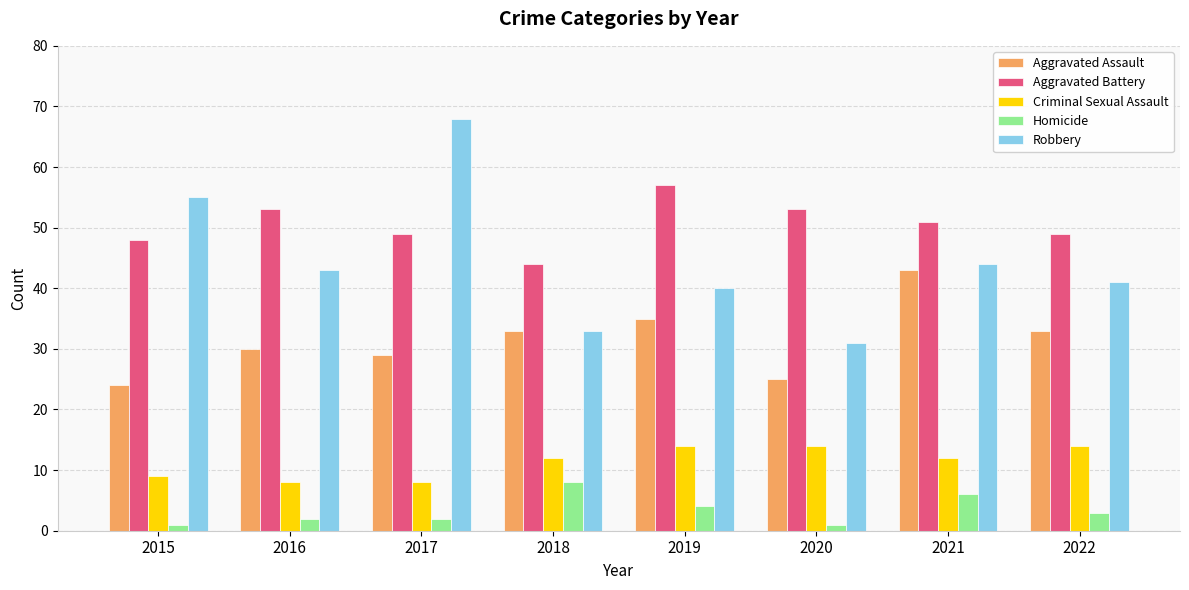

What is the difference between the maximum and second lowest values in the Aggravated Battery series?

9